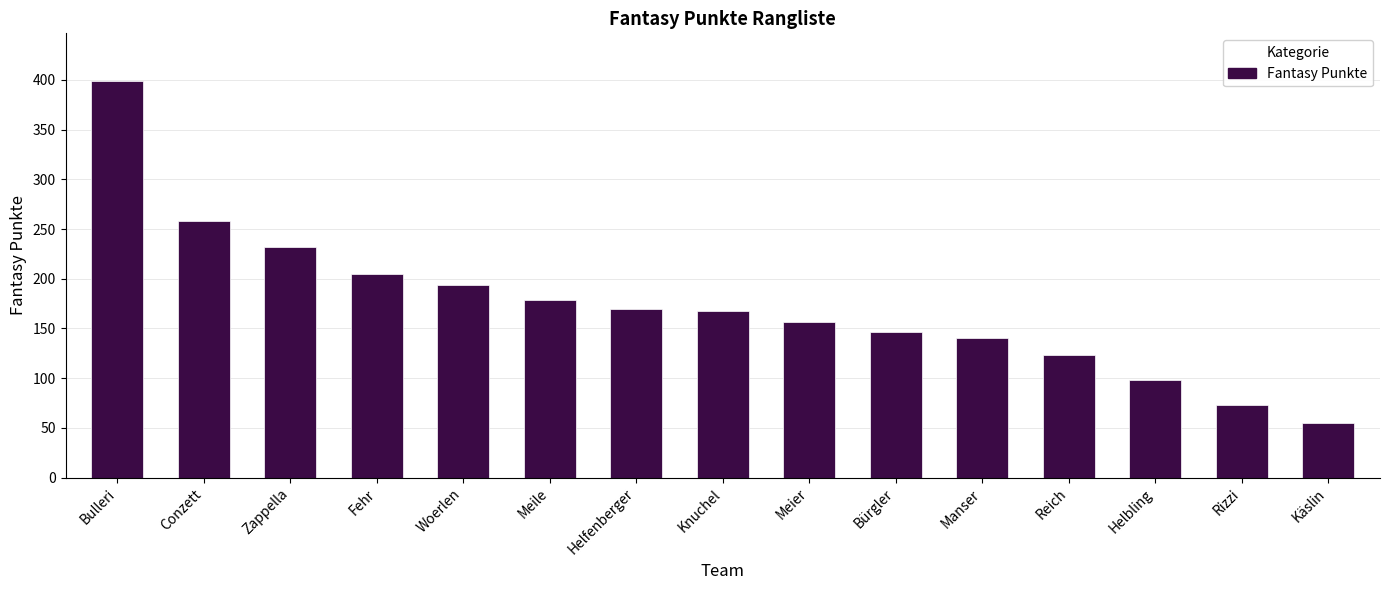

Which has a higher value, Manser or Zappella?

Zappella